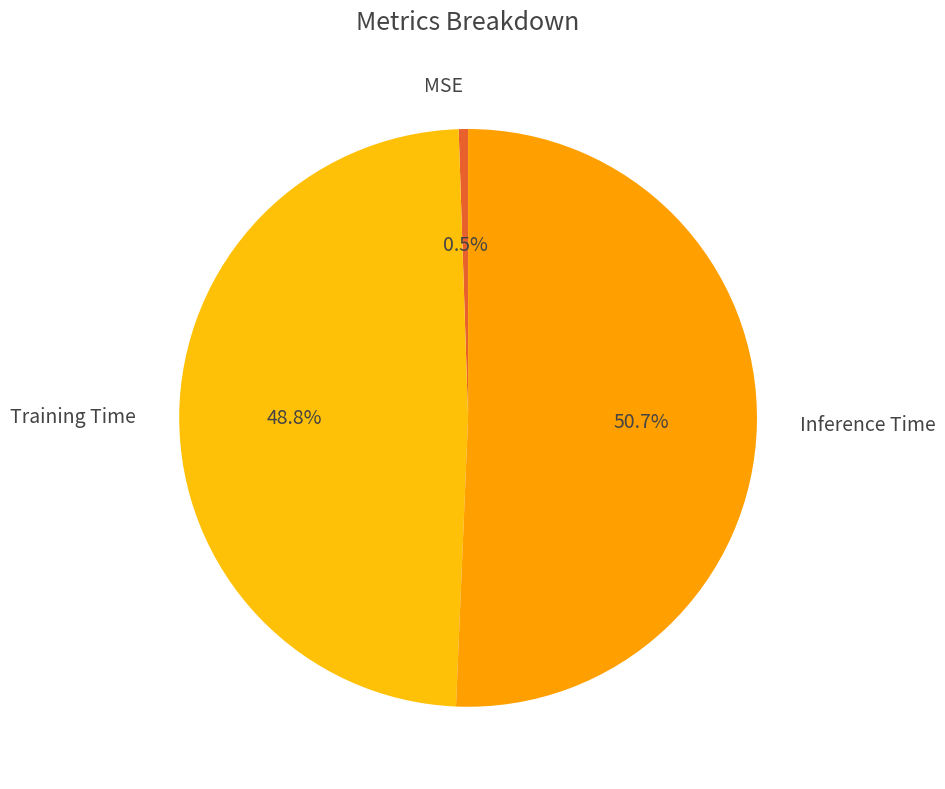

Is Inference Time the majority of the pie?

Yes